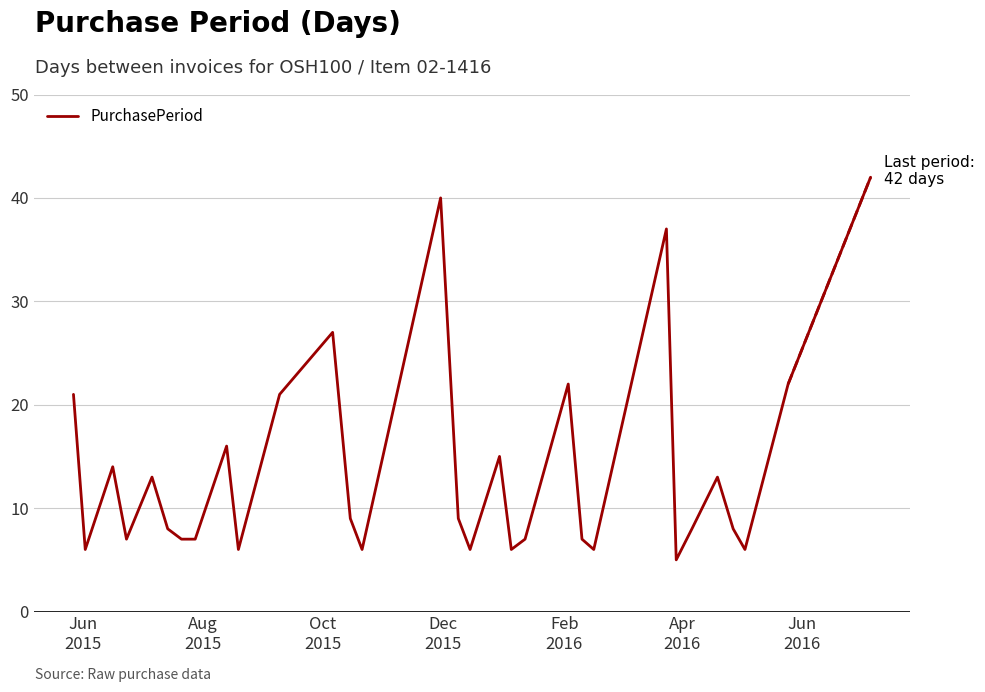

What is the smallest value displayed?

5